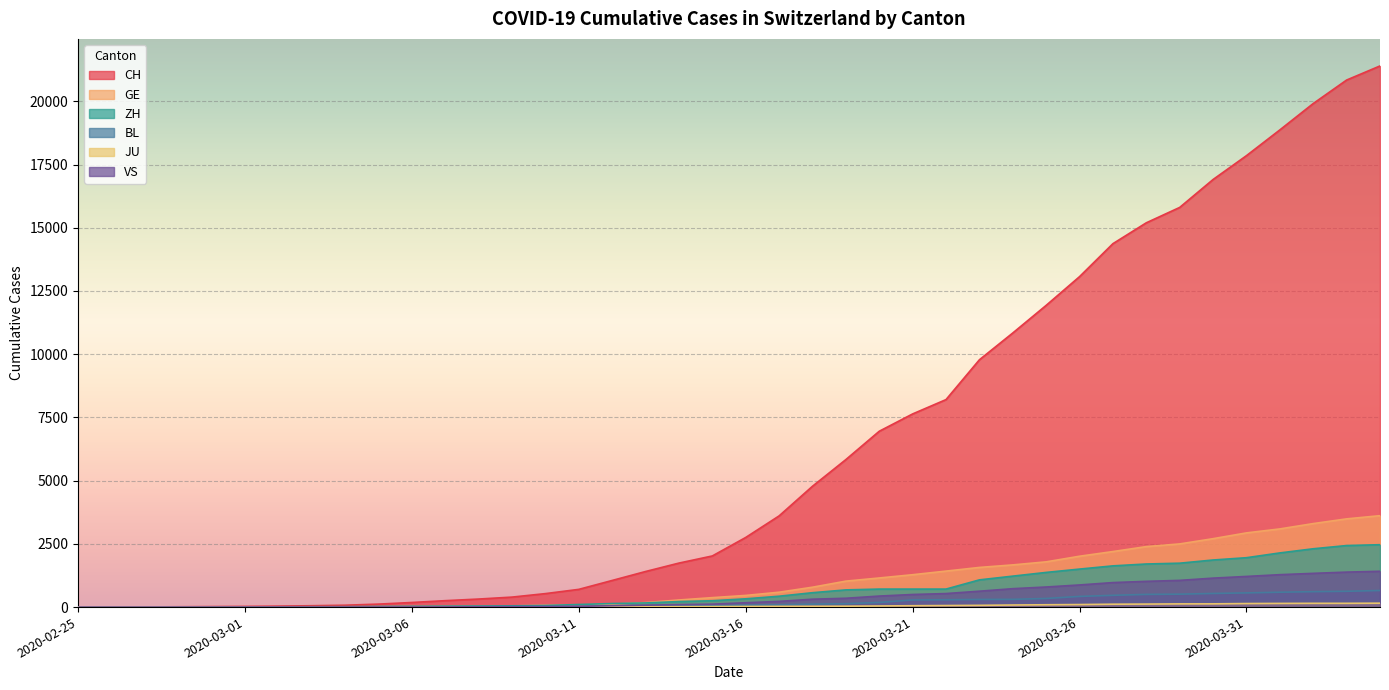

Which series ends up on top after the final intersection of GE and ZH?

GE